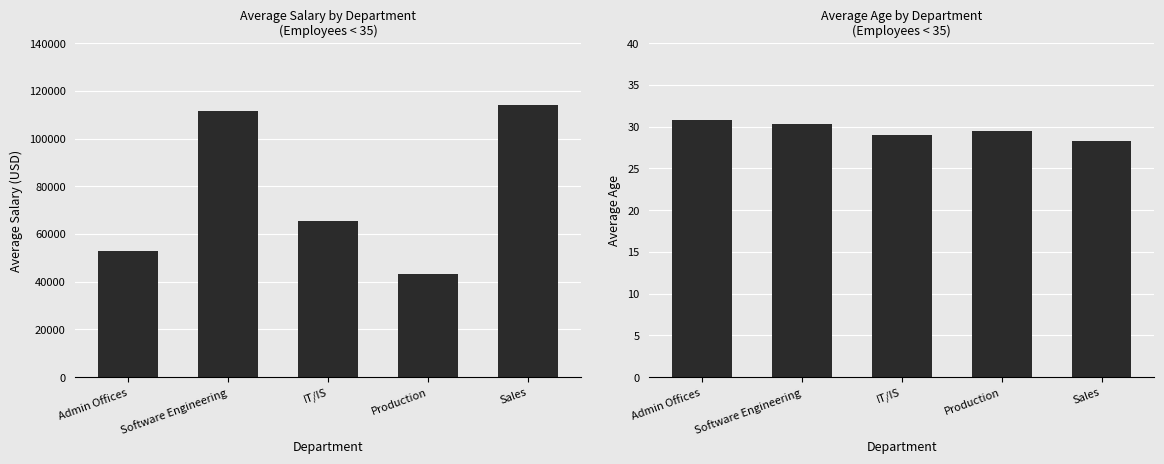

What is the highest value of the Average Age series?

30.8